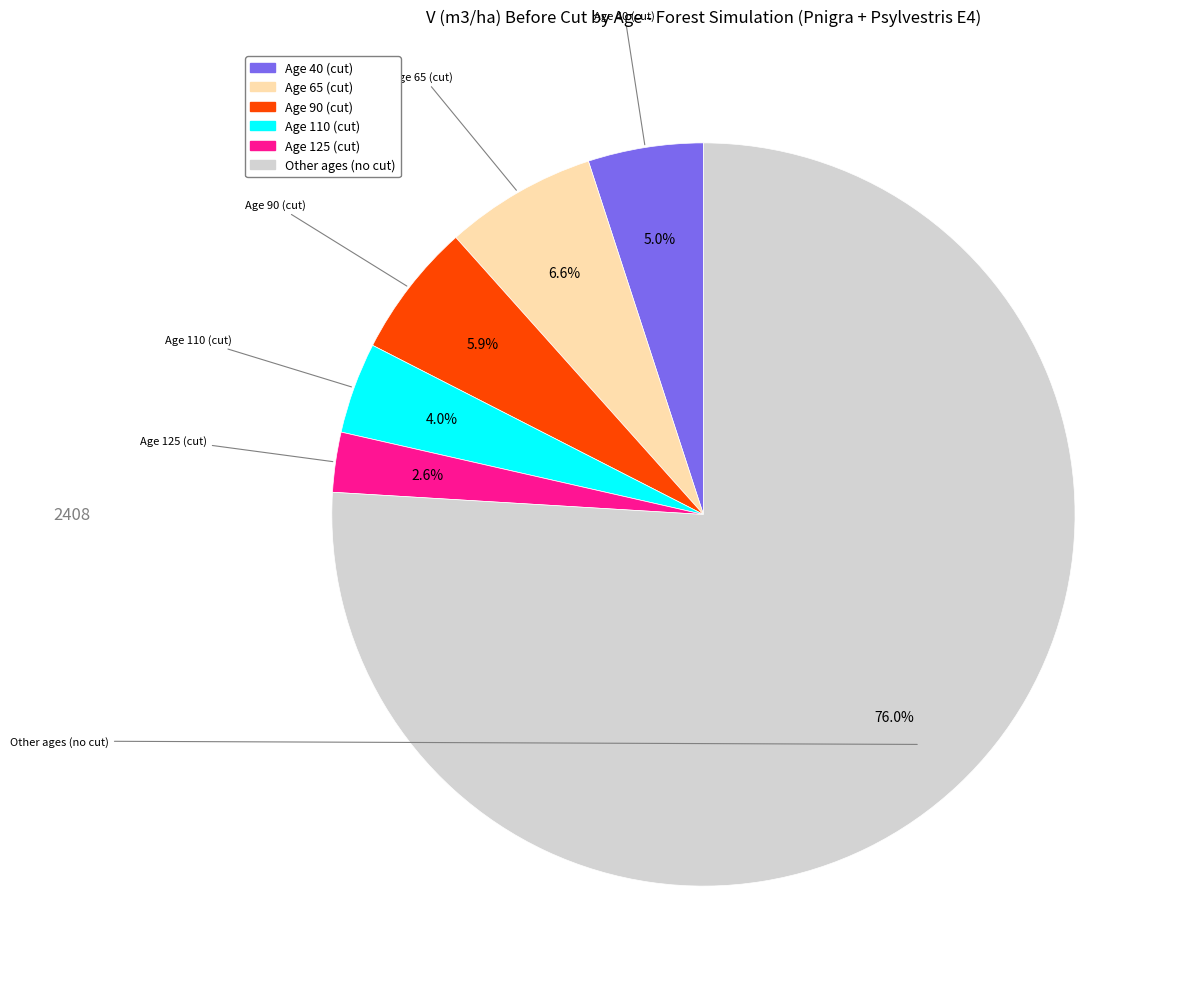

Rank the categories by value from lowest to highest.

Age 125 (cut), Age 110 (cut), Age 40 (cut), Age 90 (cut), Age 65 (cut), Other ages (no cut)